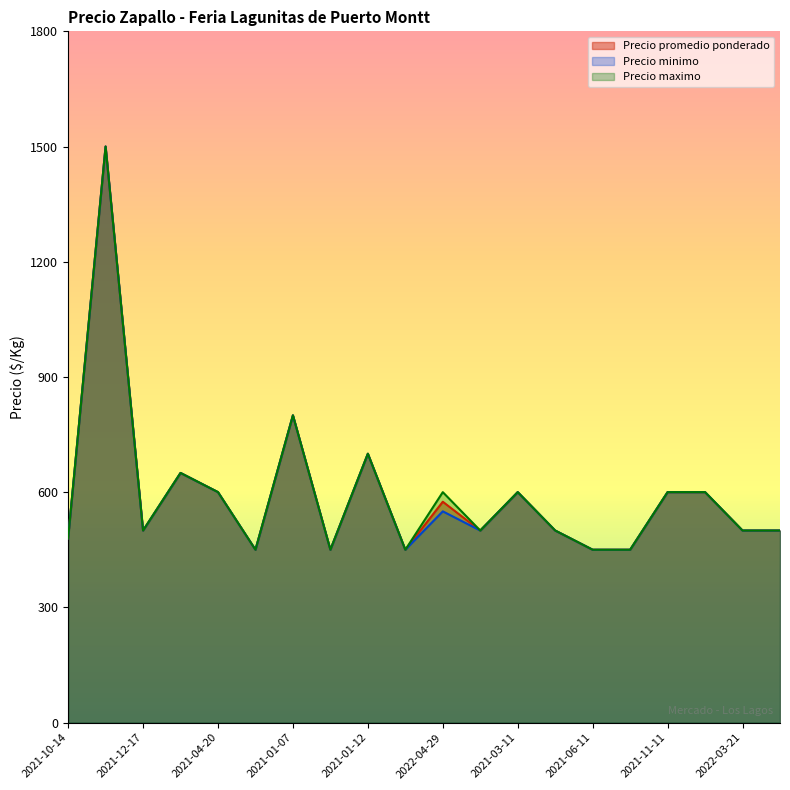

Is it true that Precio maximo equals 500 at 2022-03-21?

True